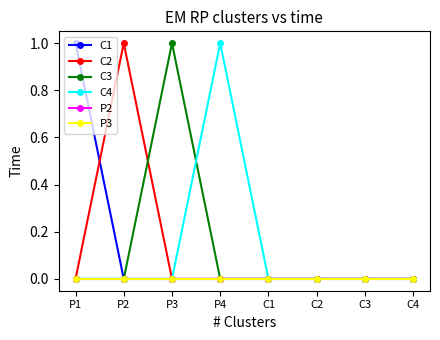

How many C3 values are between 0 and 1?

8